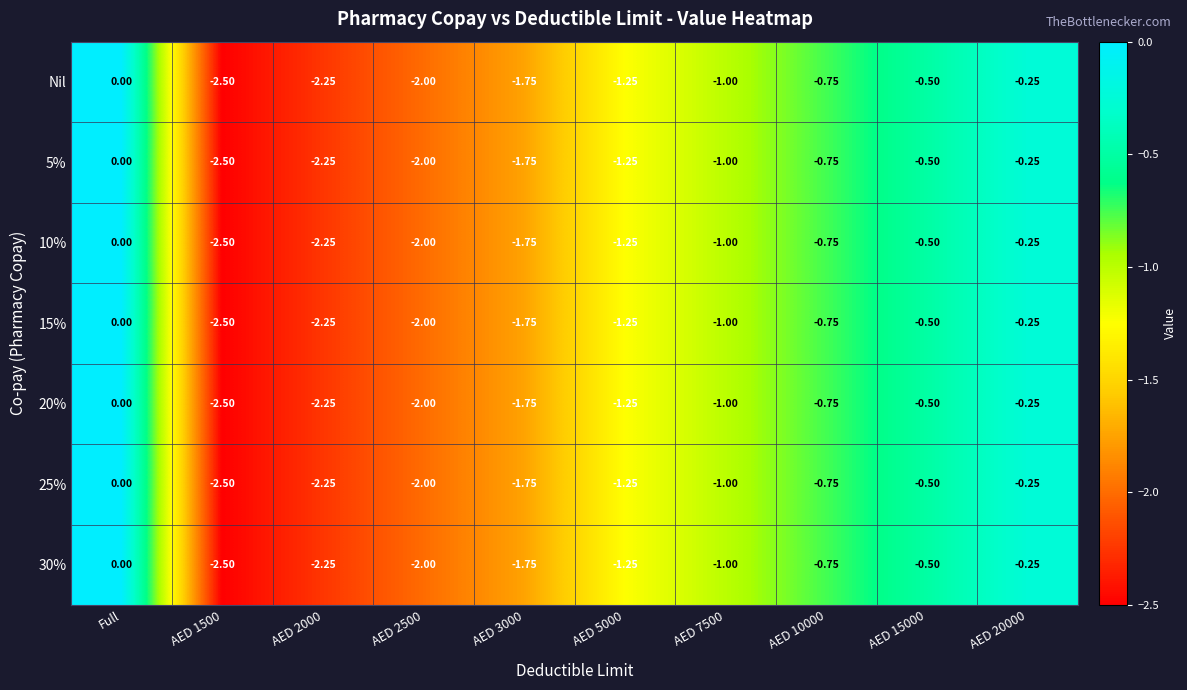

Which label corresponds to the largest value in the chart?

Full